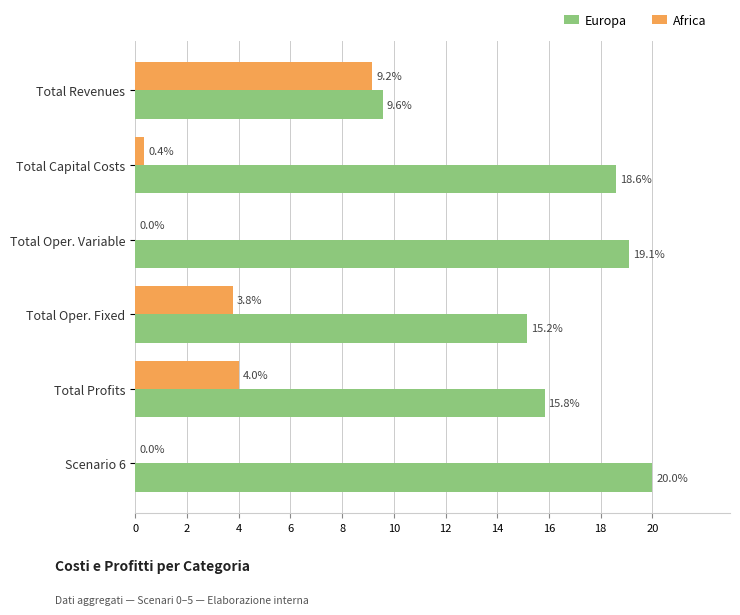

Which series has the largest total across all categories?

Europa